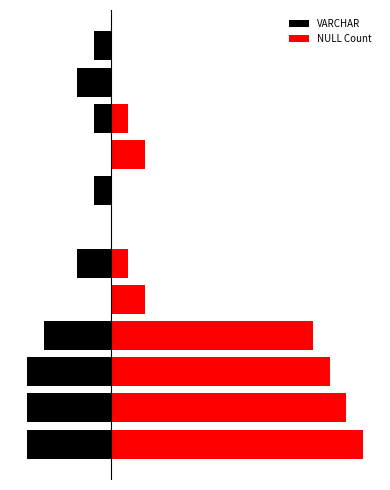

Which category has the lowest value in the NULL Count series?

6